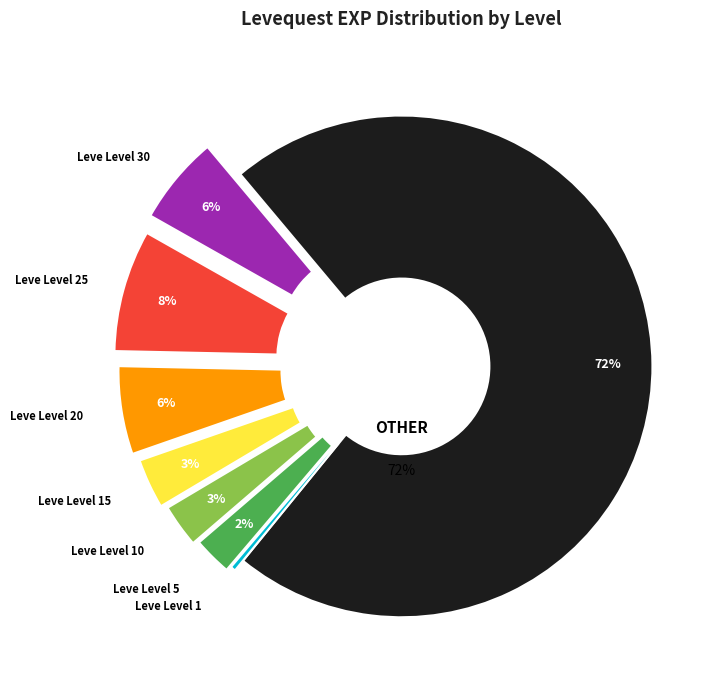

Is there any slice that represents more than half of the pie?

Yes